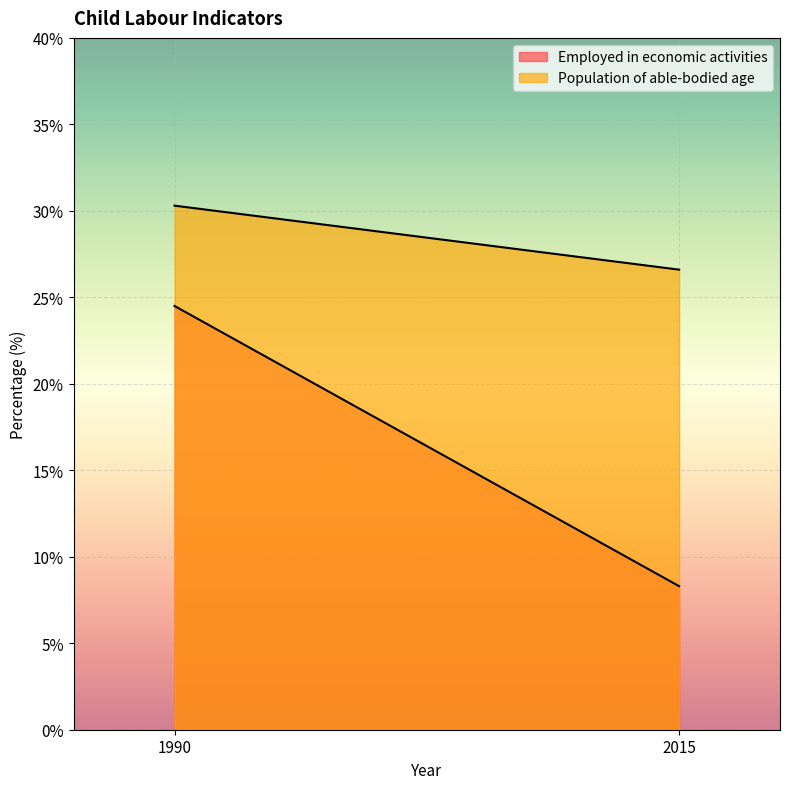

How many data points in Employed in economic activities are above 24?

1